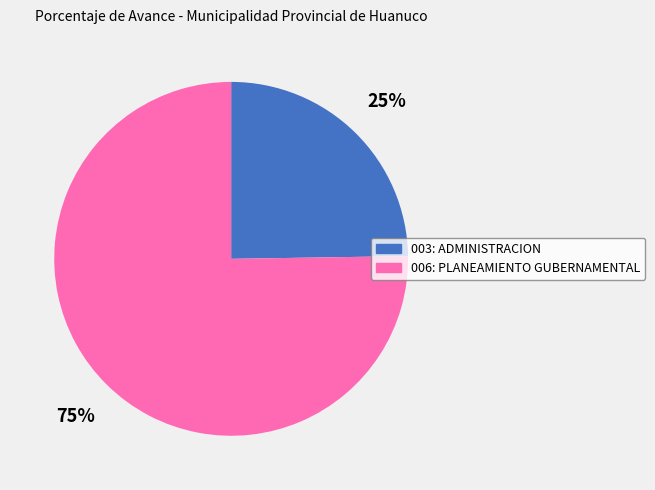

Count the number of slices in the pie.

2